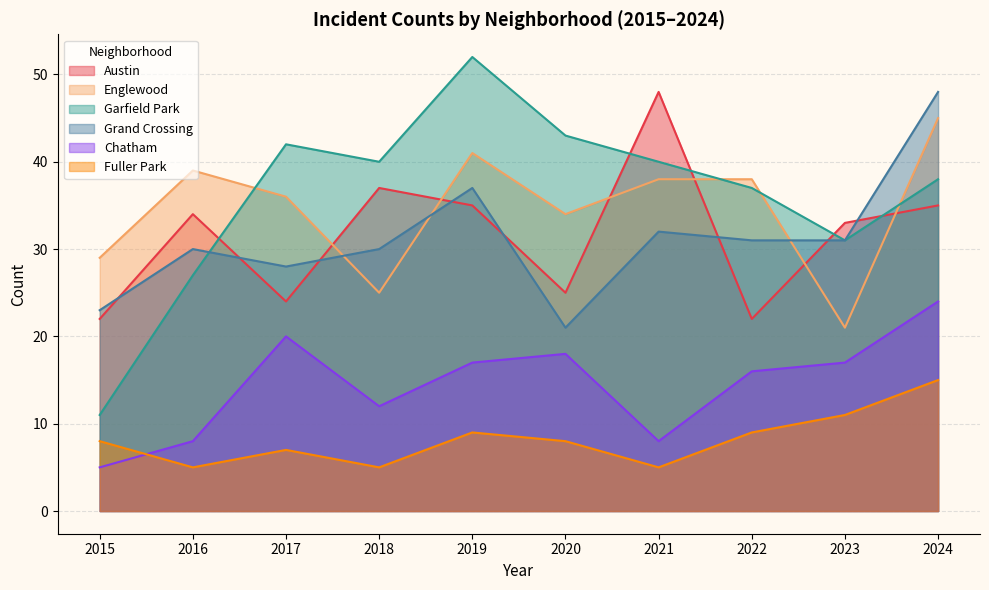

At how many categories does at least one series exceed 41?

5